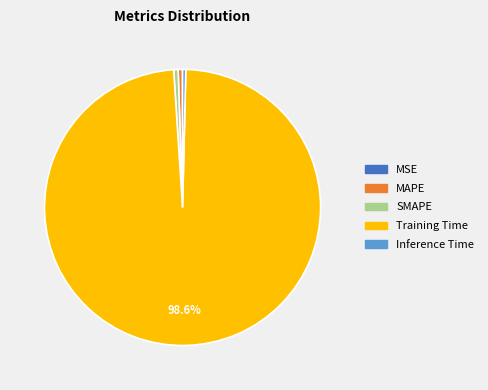

Between Training Time and Inference Time, which is larger?

Training Time